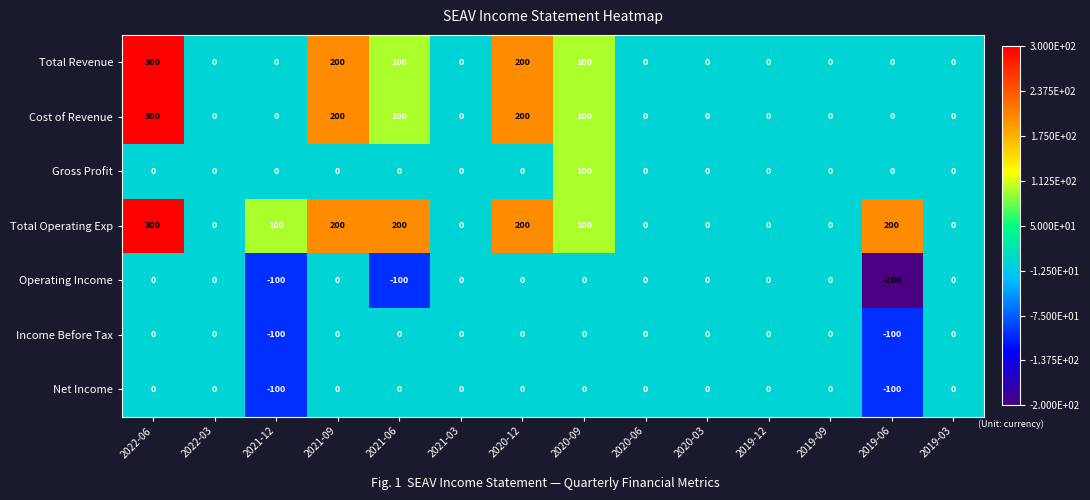

What is the average value of the Income Before Tax series?

-14